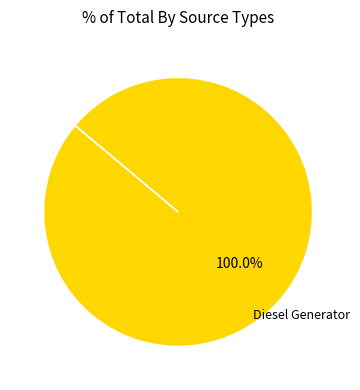

Is there a majority slice in this chart?

Yes